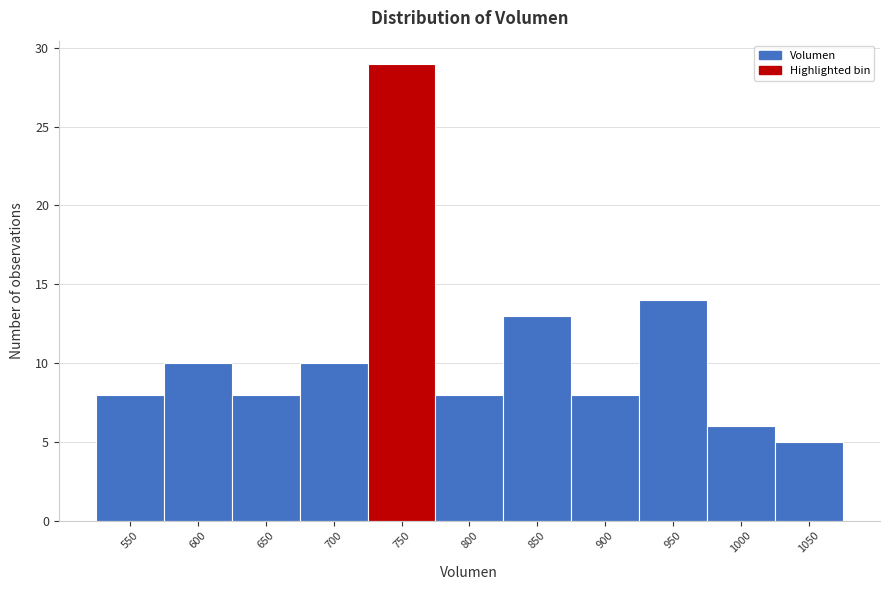

Reading right to left, extract all data points from this chart.

5	6	14	8	13	8	29	10	8	10	8